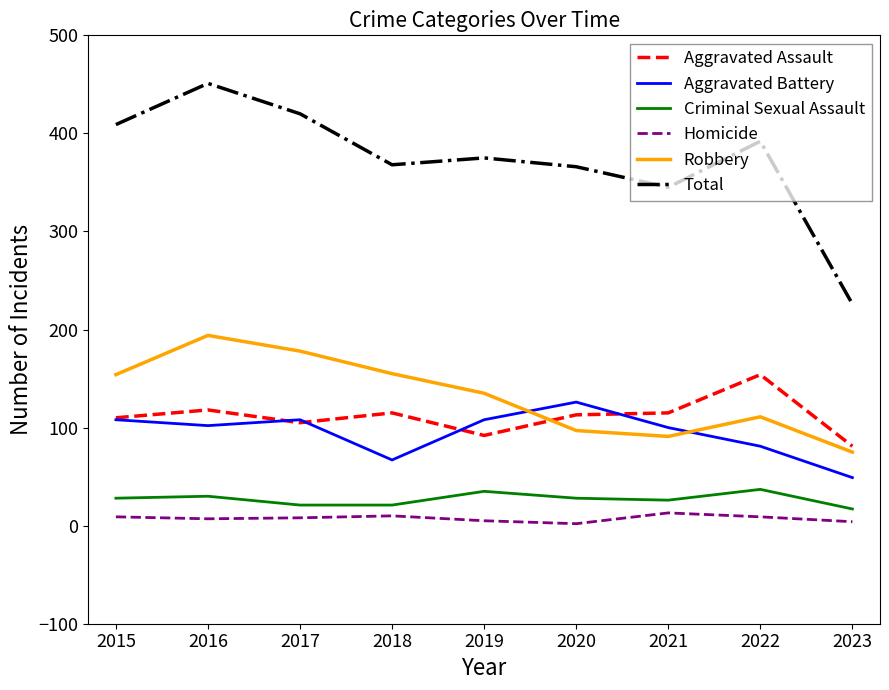

Is the value of Aggravated Battery at 2021 greater than the value of Criminal Sexual Assault at 2017?

Yes